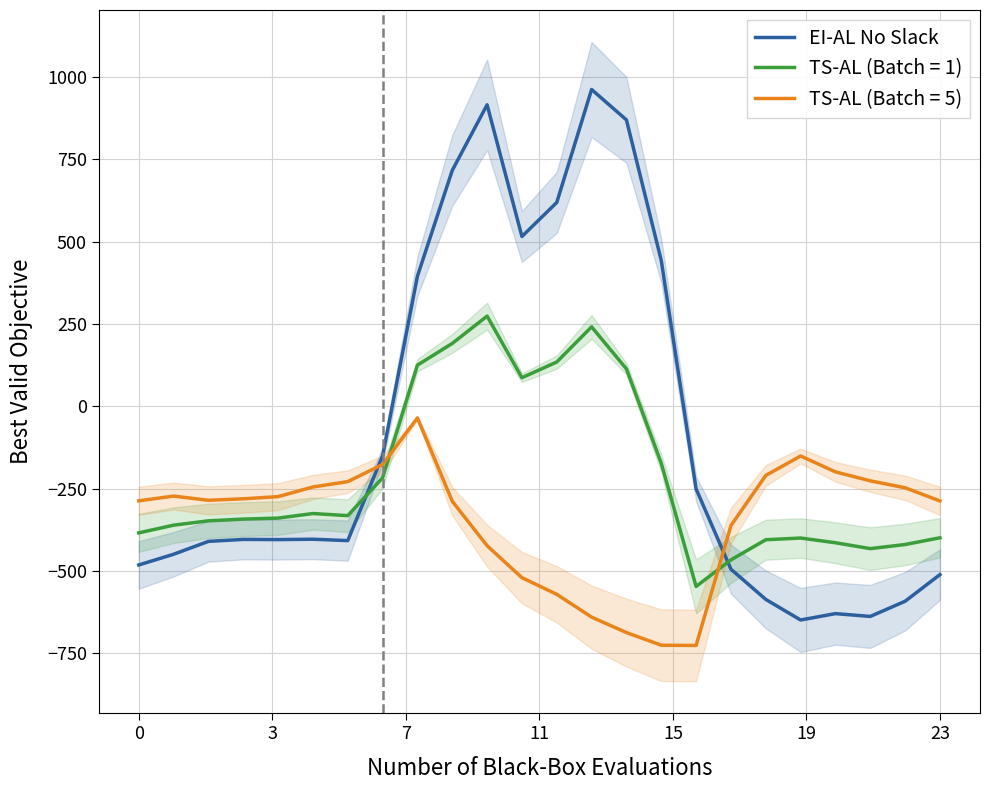

After their last crossing, which series has the higher values: TS-AL (Batch = 1) or TS-AL (Batch = 5)?

TS-AL (Batch = 5)